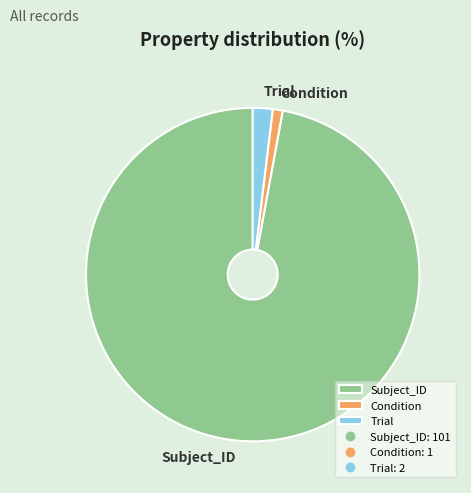

What is the smallest slice in the pie chart?

Condition